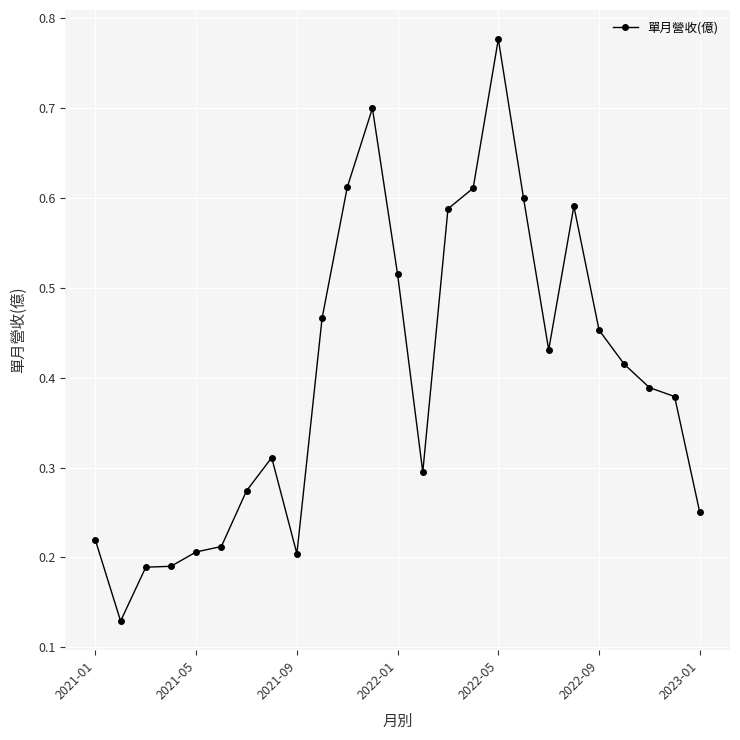

How many lines are shown in the chart?

1